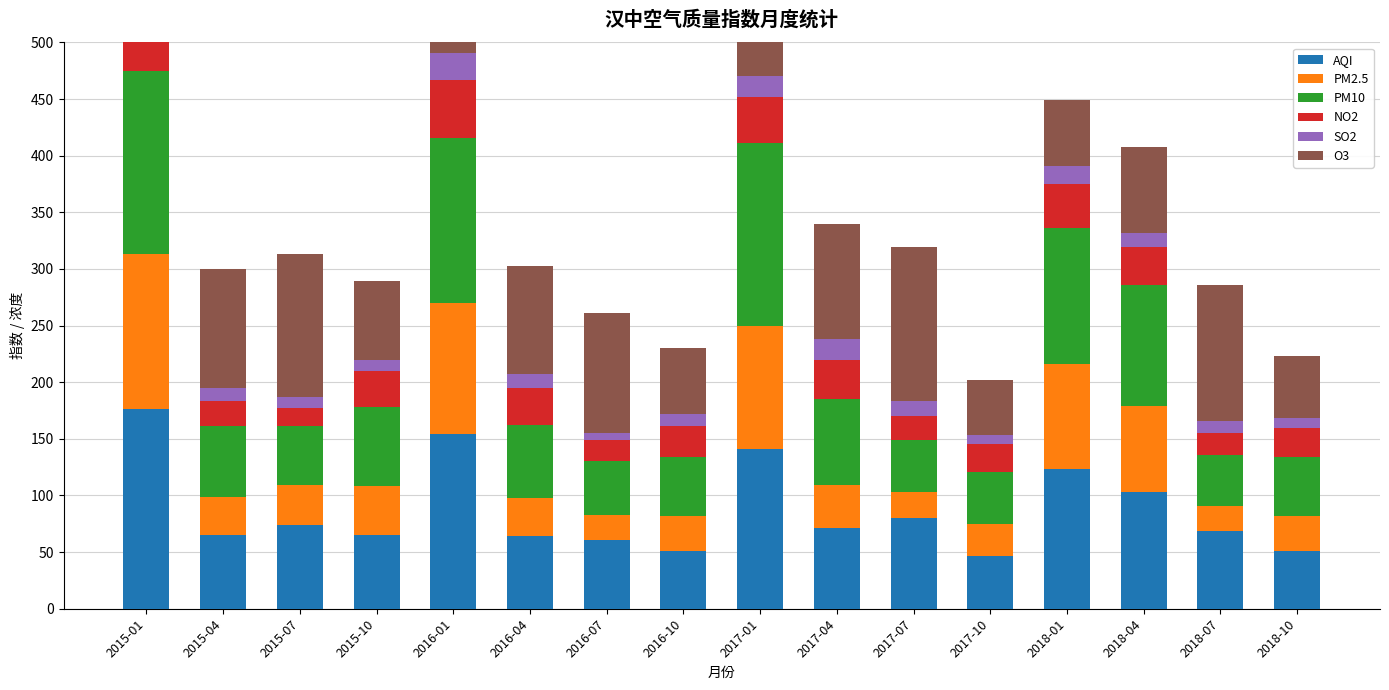

List the series in order of their peak value, lowest first.

SO2, NO2, O3, PM2.5, PM10, AQI